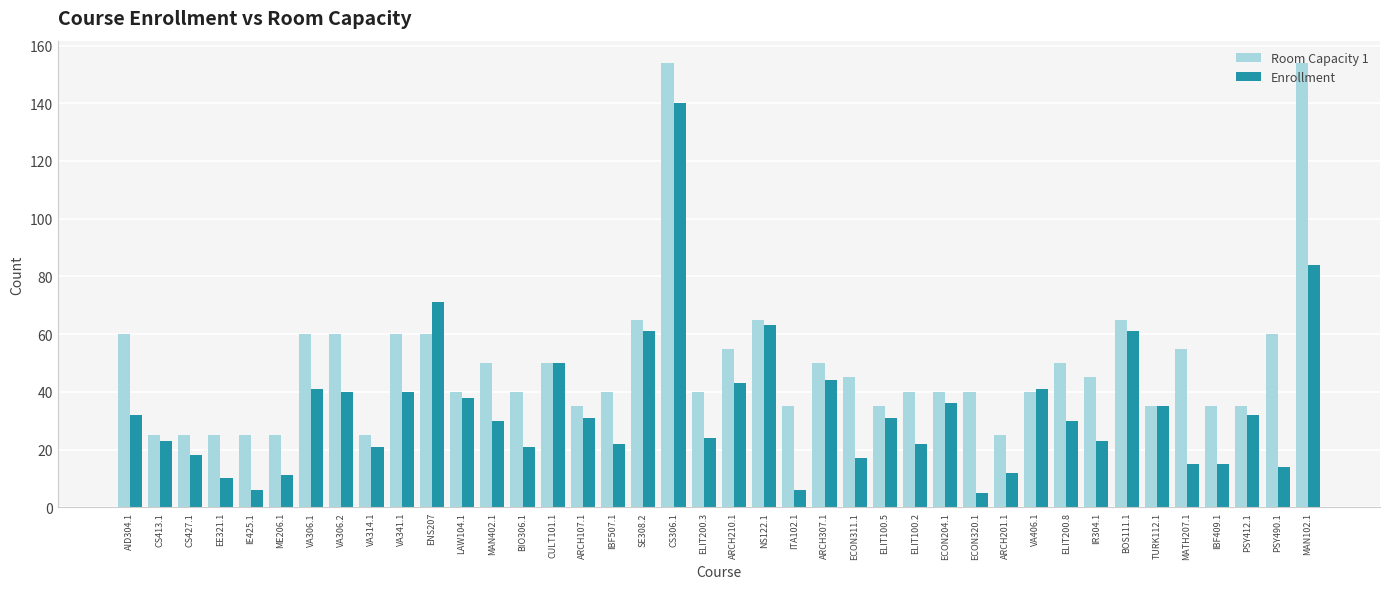

Is the value of Enrollment at PSY490.1 greater than the value of Room Capacity 1 at ARCH107.1?

No